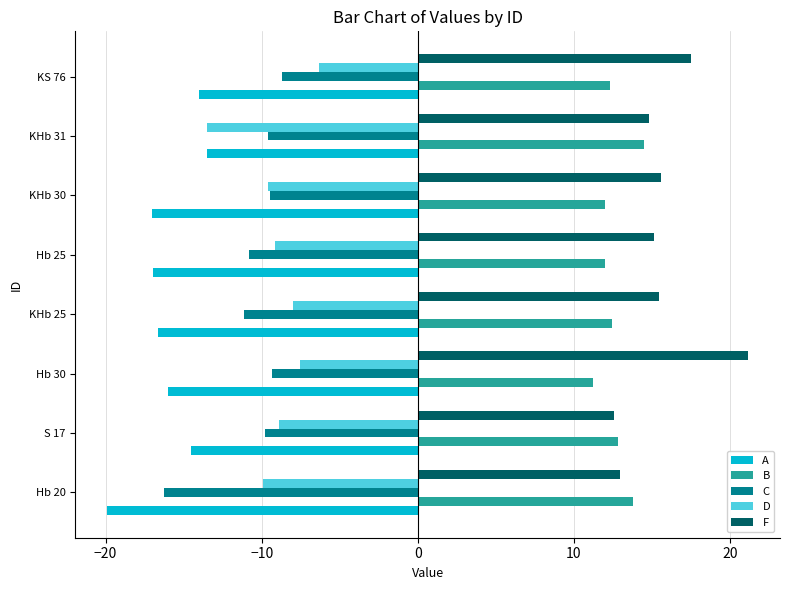

What is the difference between the highest and lowest values at KS 76?

31.5